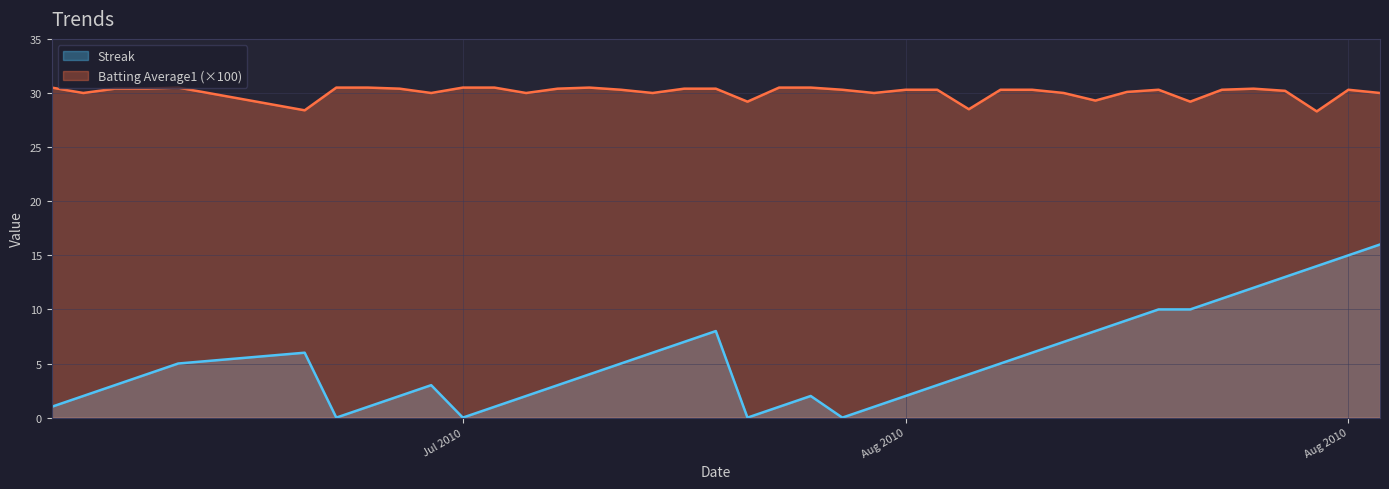

How many distinct data groups are displayed?

2